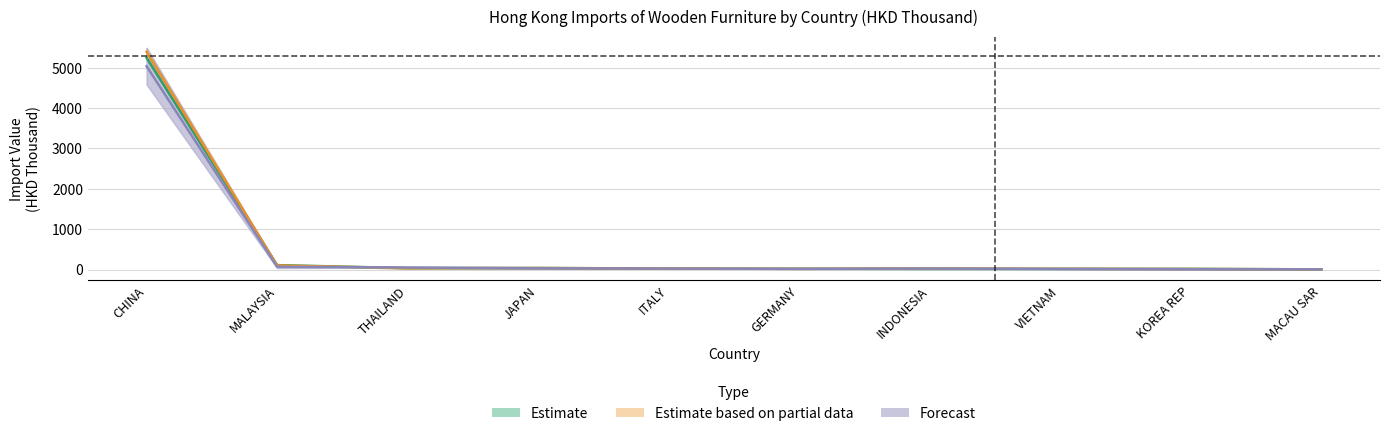

What is the total value across all series at MALAYSIA?

278.6